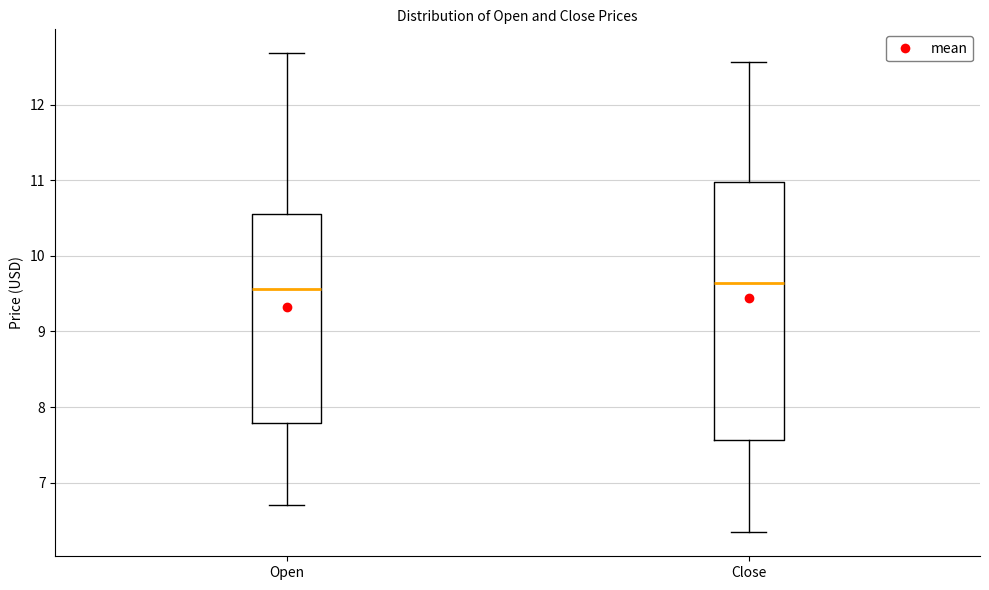

Comparing the boxes themselves (not the whiskers), which one is the tallest?

Close